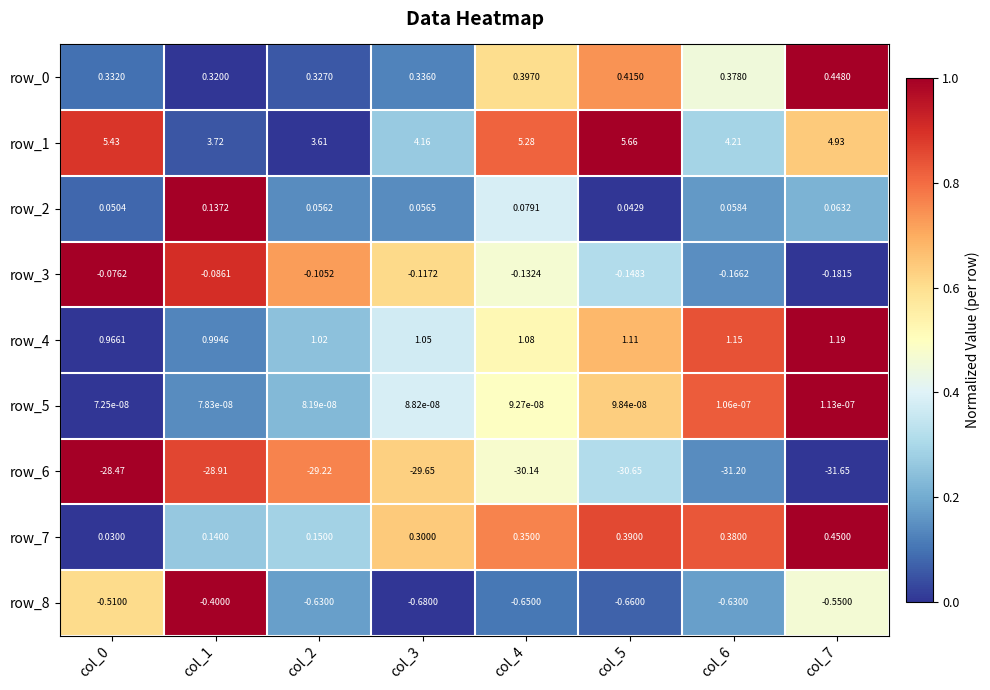

What is the sum of all row_7 values?

2.2